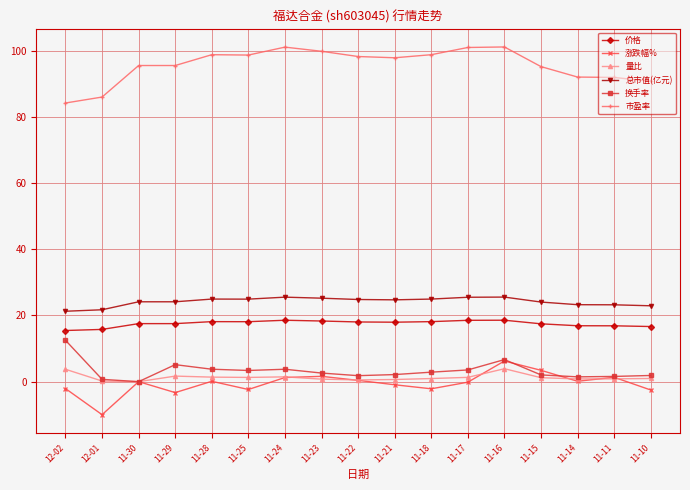

What are all the series names shown in the legend?

价格, 涨跌幅%, 量比, 总市值(亿元), 换手率, 市盈率